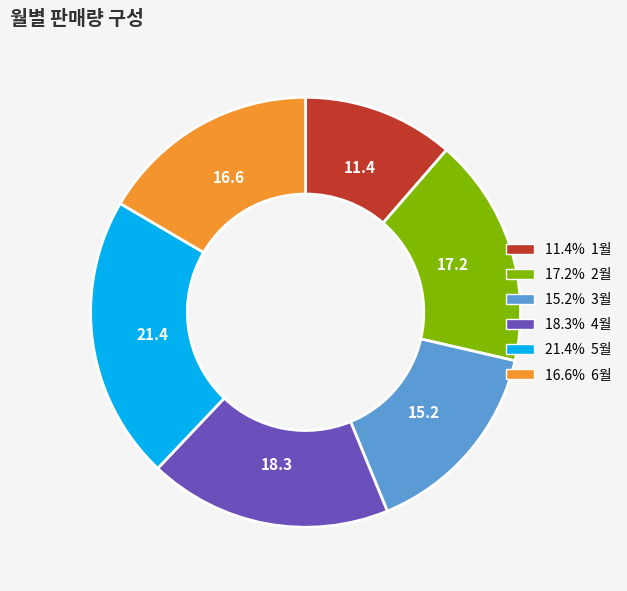

Is there any slice that represents more than half of the pie?

No